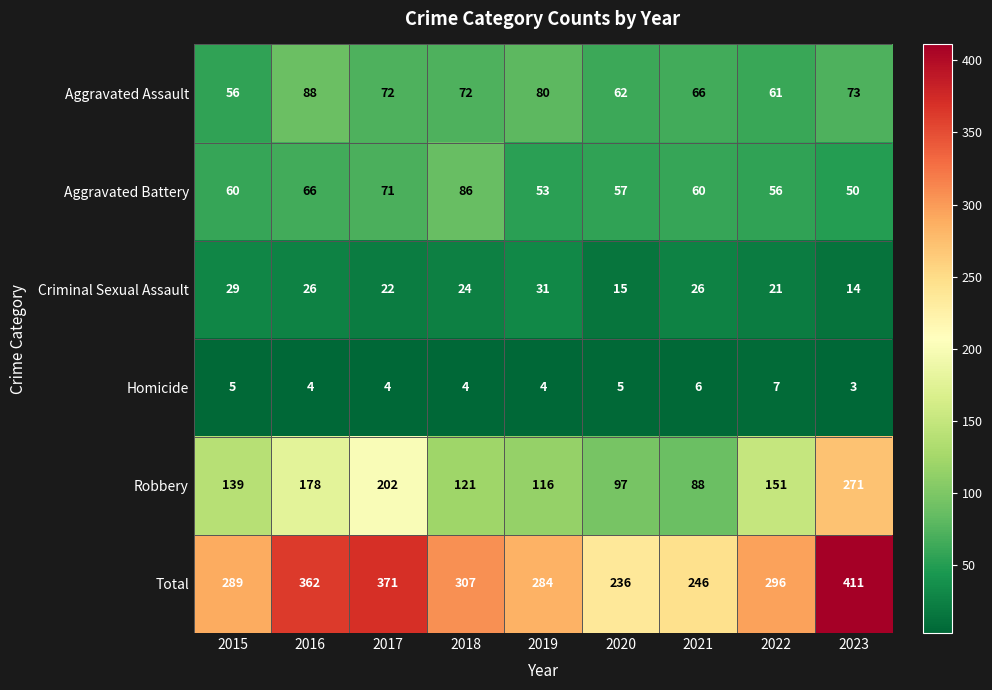

What is the spread (max minus min) of values at 2021?

240